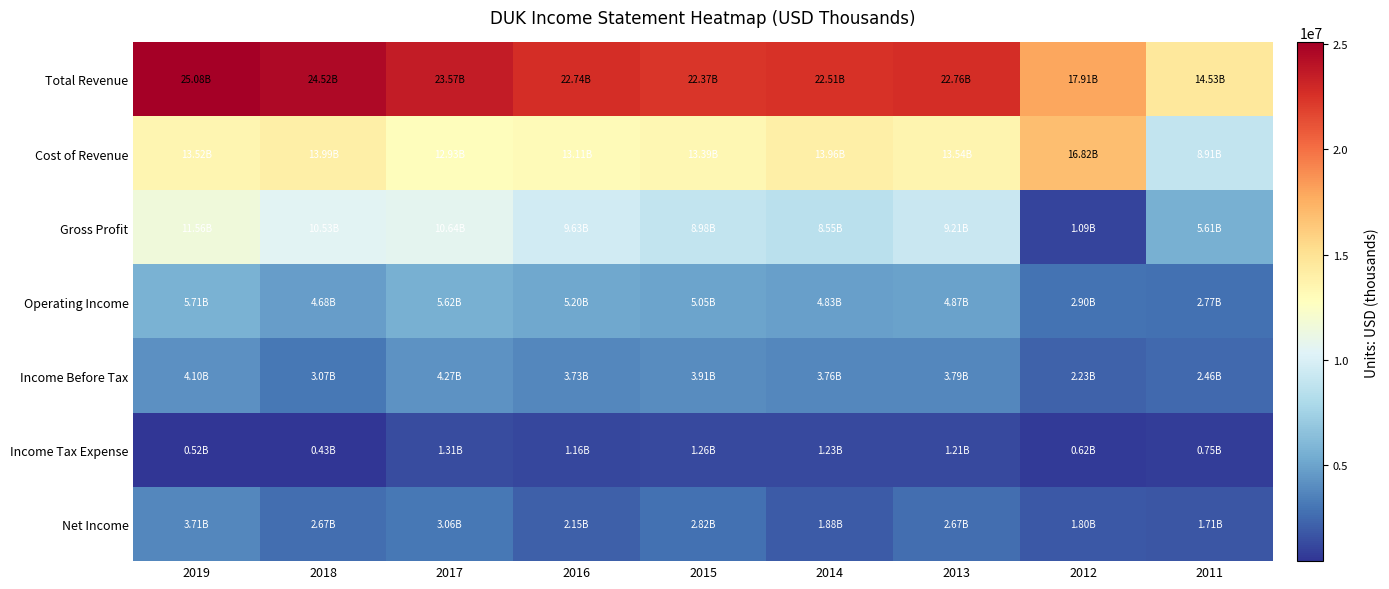

Rank the series at 2012 from highest to lowest value.

Total Revenue, Cost of Revenue, Operating Income, Income Before Tax, Net Income, Gross Profit, Income Tax Expense